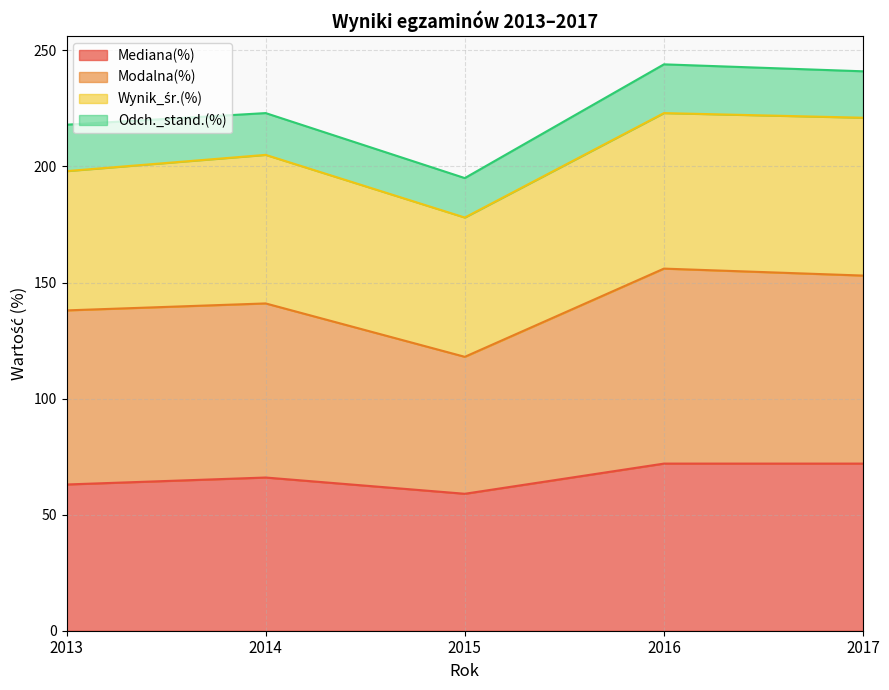

The Mediana(%) series shows 72 at 2017. True or false?

True